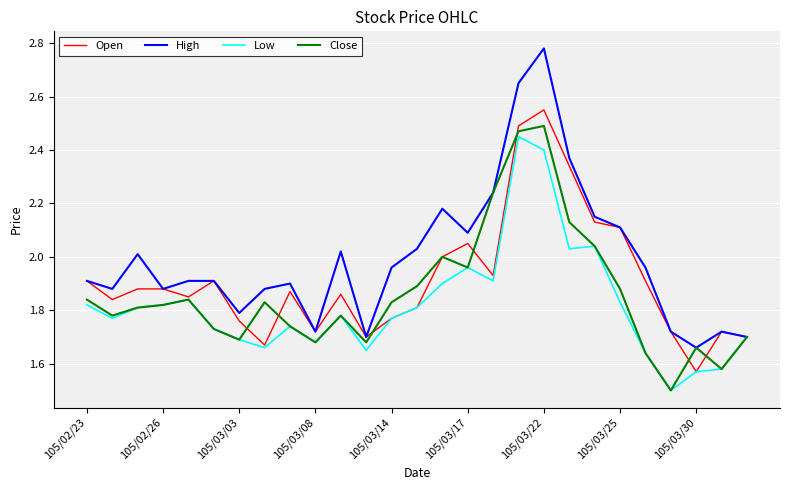

What is the smallest value displayed?

1.5